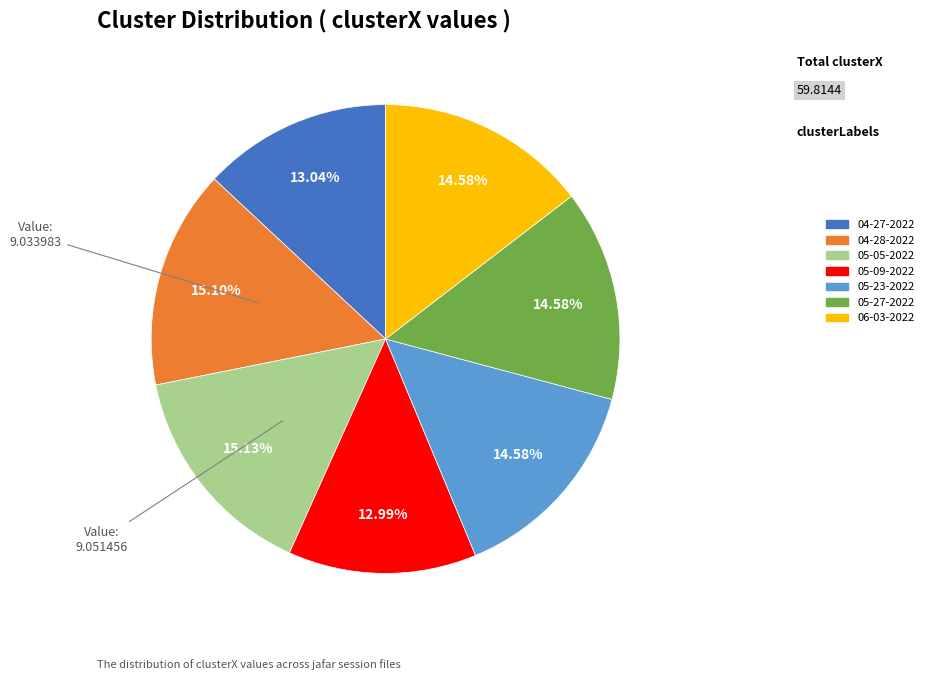

Does any single category account for the majority?

No